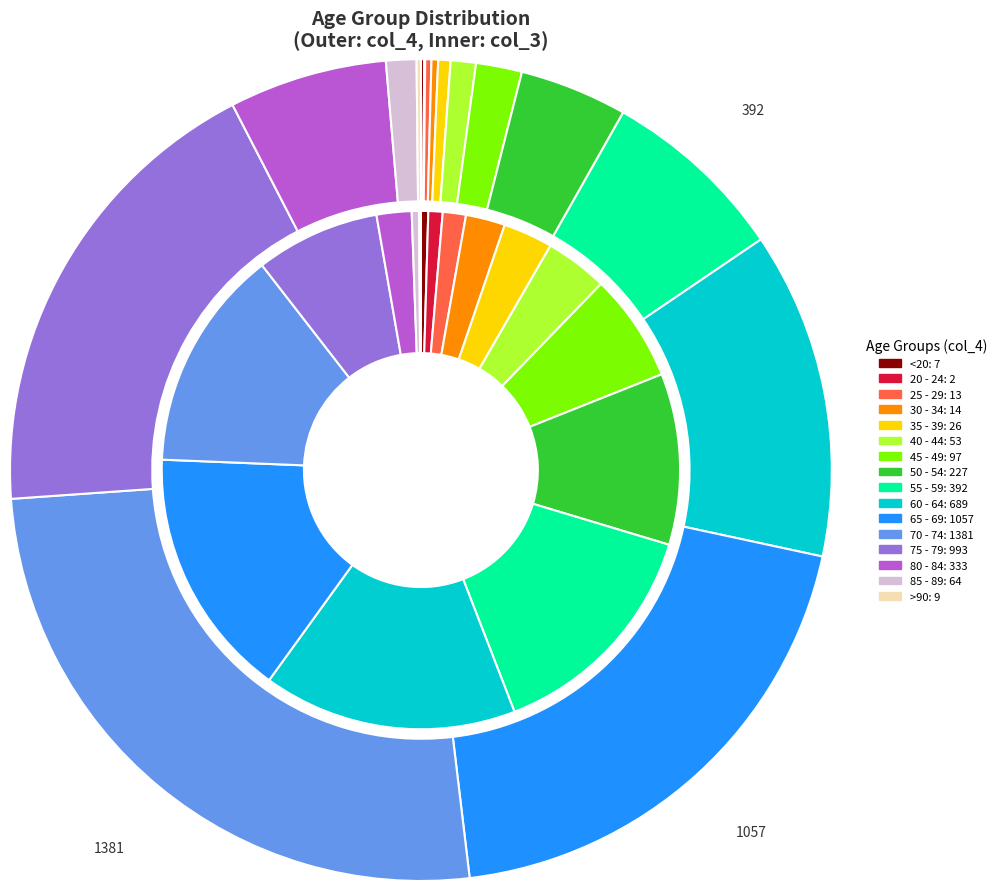

To the nearest percent, what is the average slice percentage?

6%